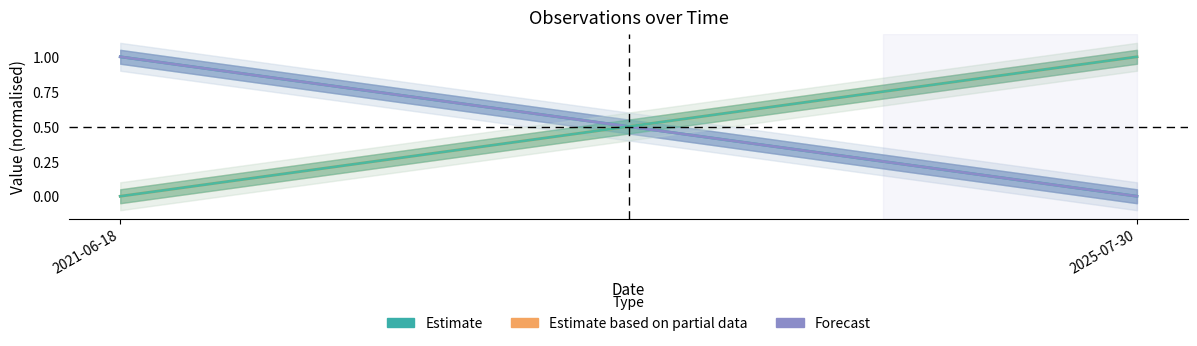

At which label is Forecast closest to 0?

2025-07-30